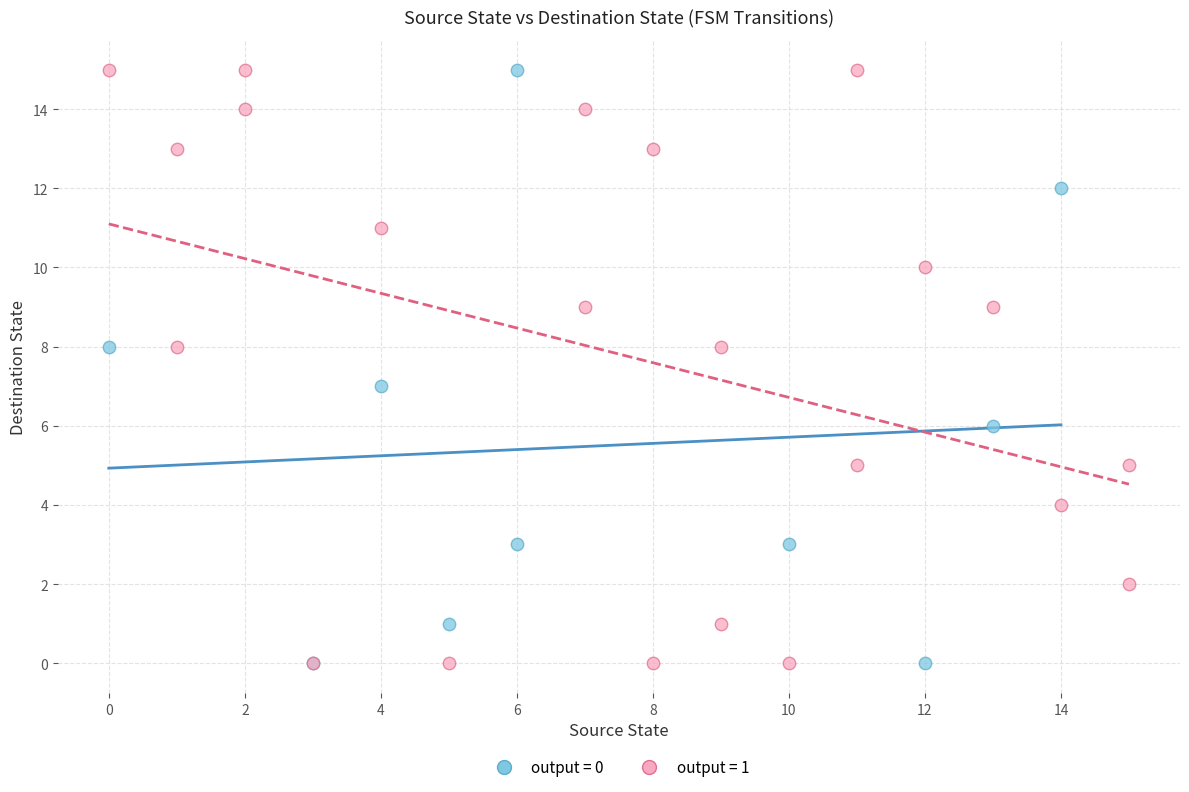

What are all the series names shown in the legend?

output = 0, output = 1